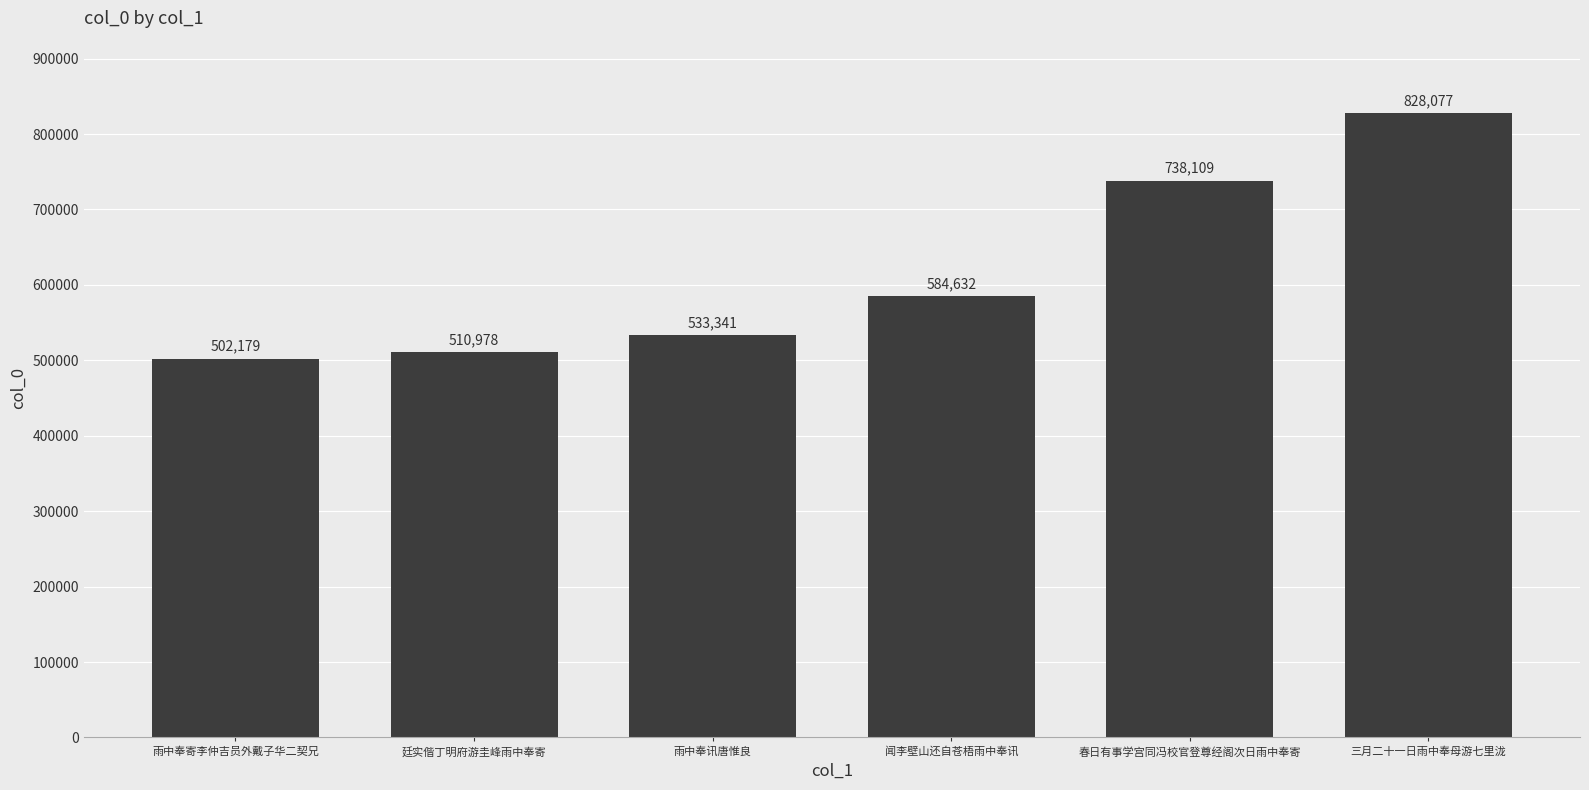

Reading left to right, list all the values displayed in this chart.

502179	510978	533341	584632	738109	828077